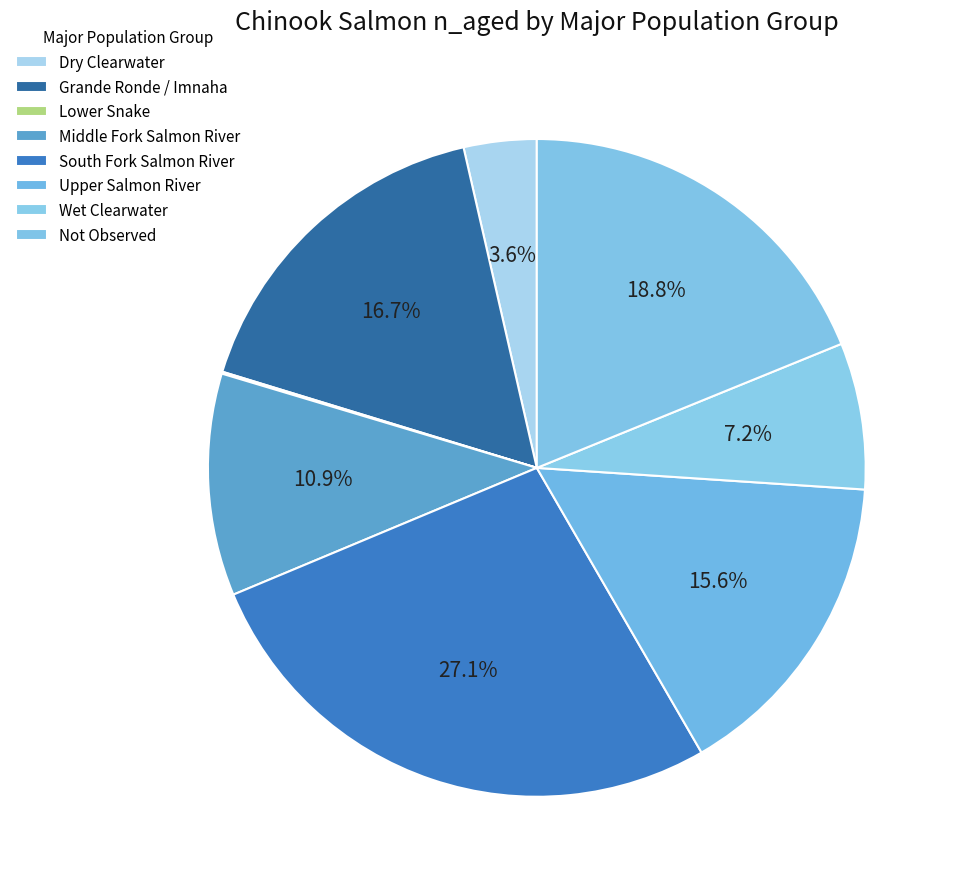

To the nearest percent, what is the combined percentage of Wet Clearwater and Lower Snake?

7%